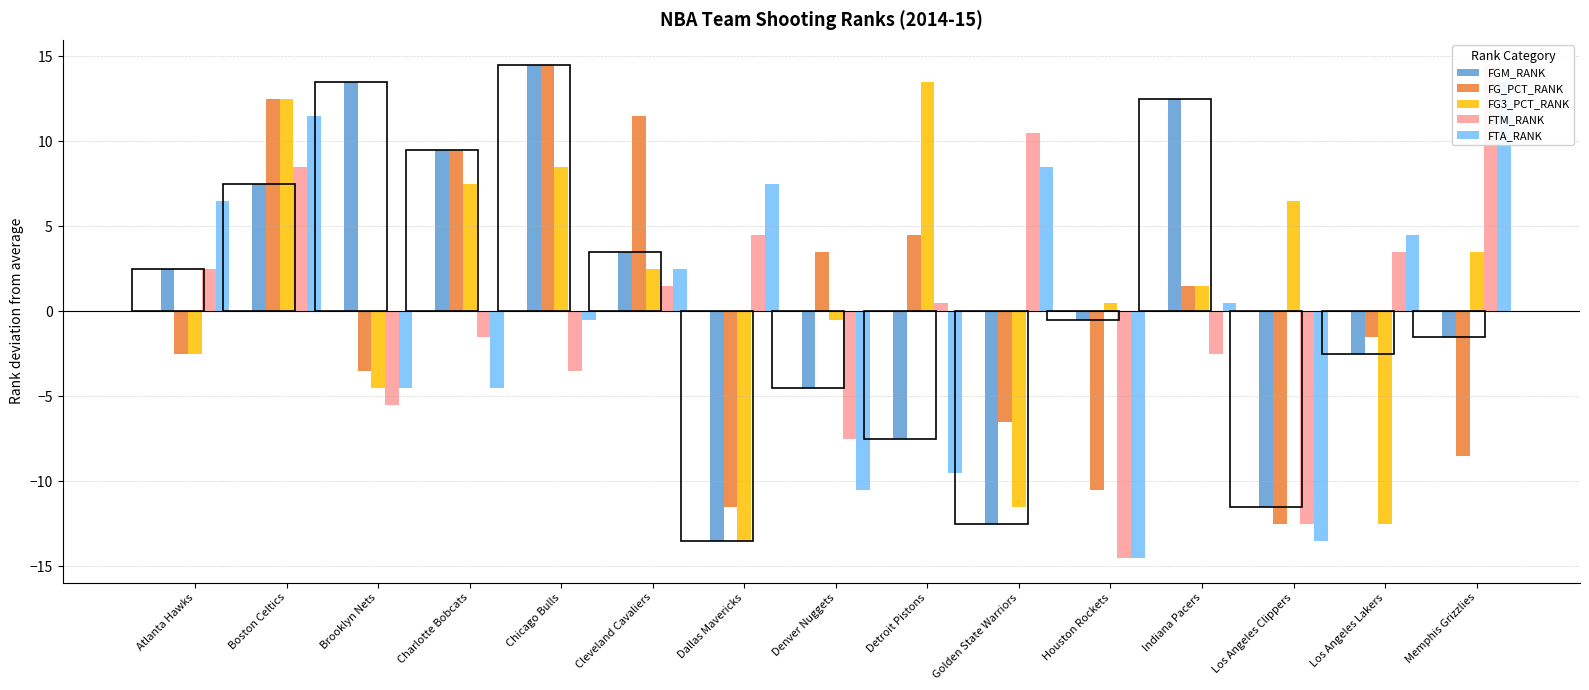

The value of FGM_RANK at Golden State Warriors is -12.5. True or false?

True